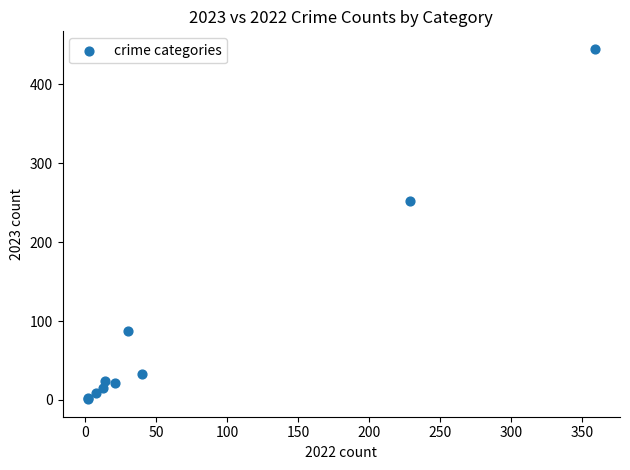

What Y value in the scatter plot is closest to 223?

252